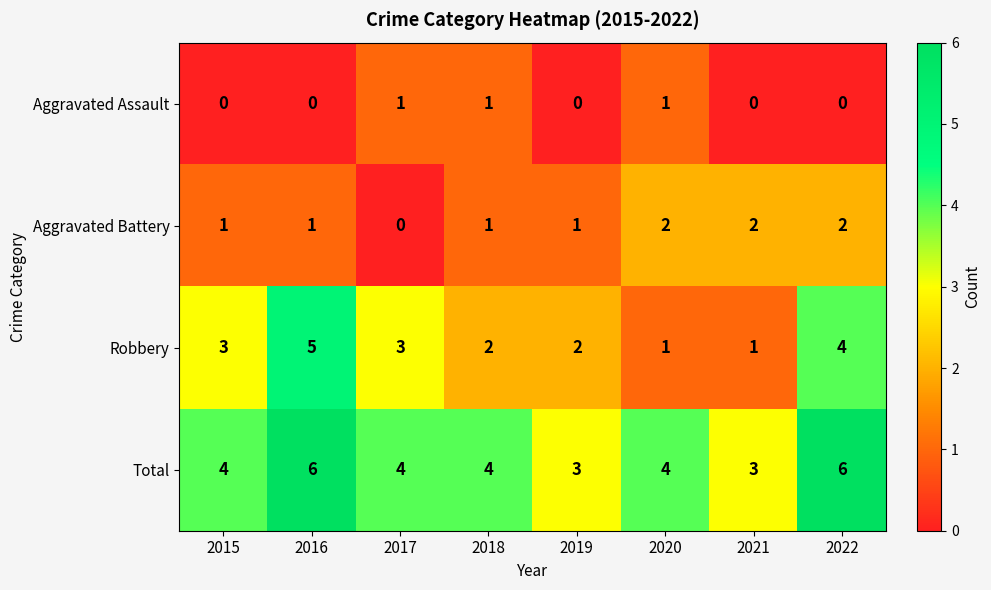

Which series has the widest spread of values?

Robbery